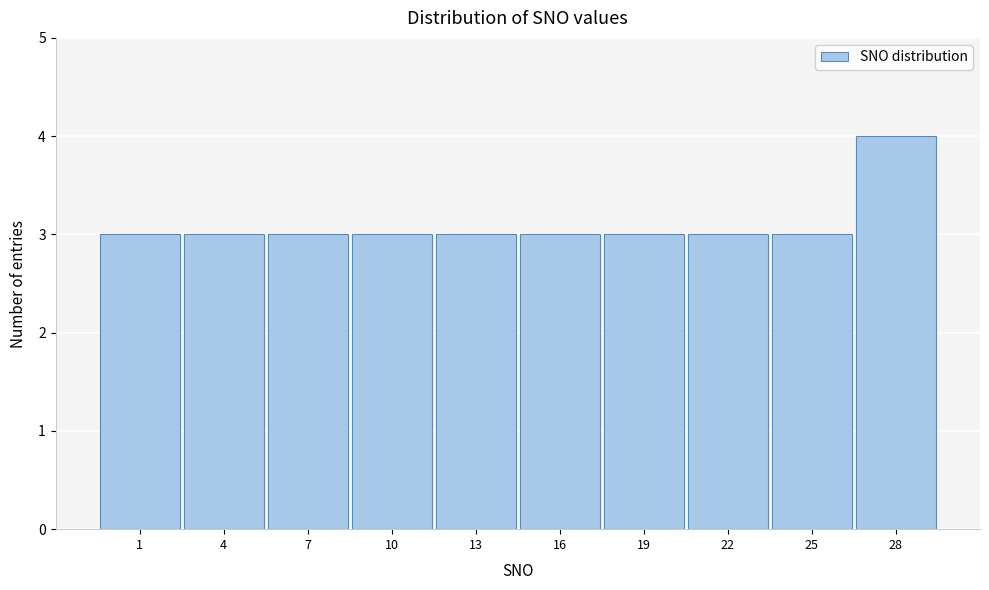

Reading right to left, what are all the values shown in this chart?

4	3	3	3	3	3	3	3	3	3